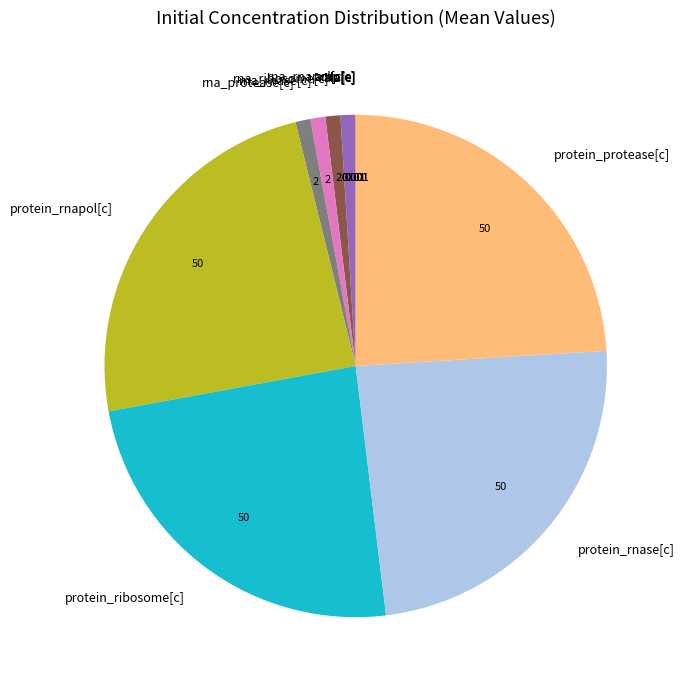

Does rna_rnase[c] represent more than half of the total?

No